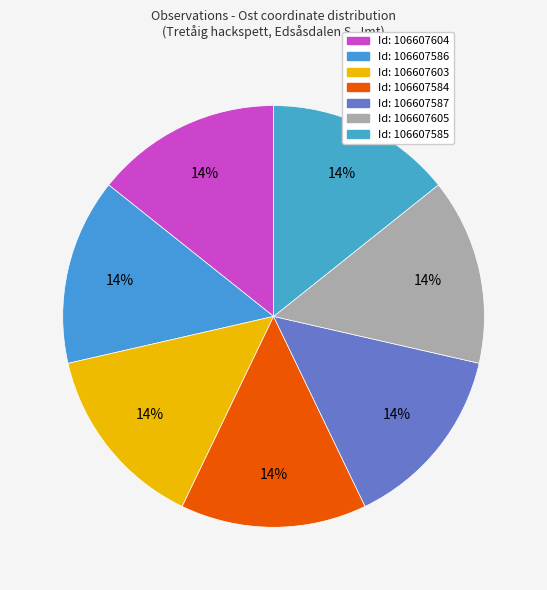

Which slice is the smallest?

106607585